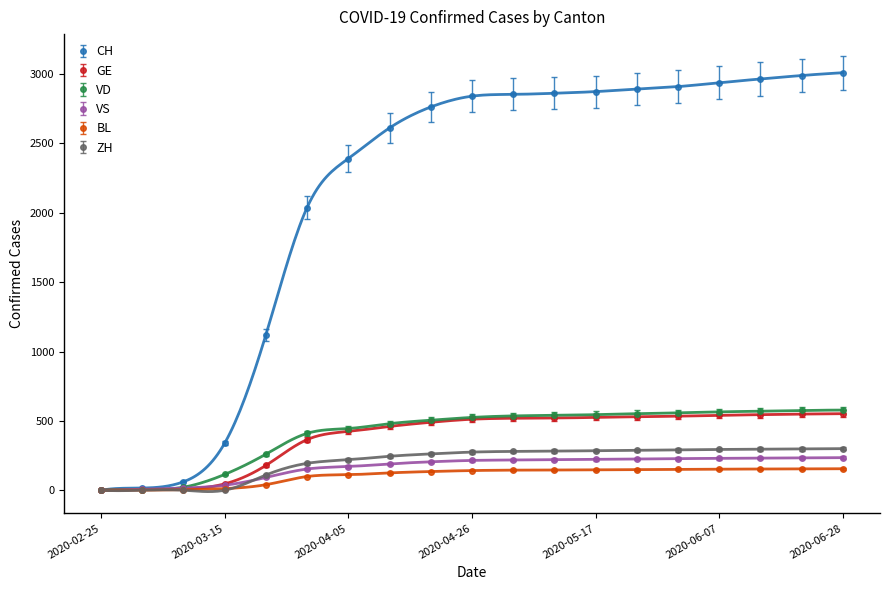

Rank the categories by BL value from highest to lowest.

2020-06-28, 2020-06-21, 2020-06-14, 2020-06-07, 2020-05-31, 2020-05-24, 2020-05-17, 2020-05-10, 2020-05-03, 2020-04-26, 2020-04-19, 2020-04-12, 2020-04-05, 2020-03-29, 2020-03-22, 2020-03-15, 2020-03-08, 2020-03-01, 2020-02-25